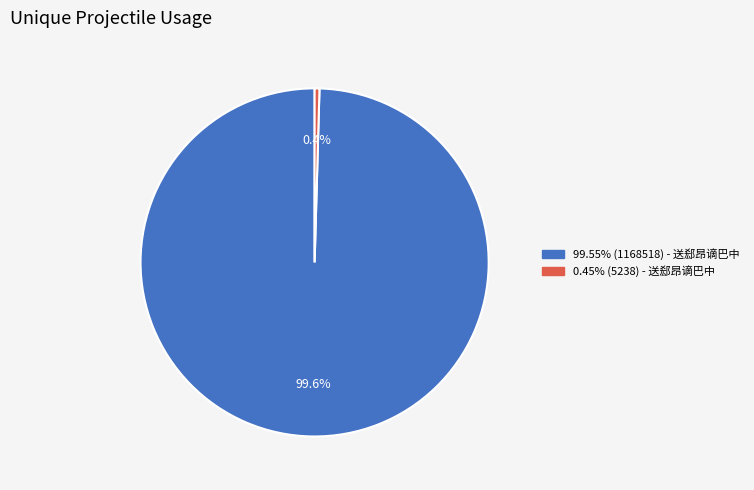

Is there any slice that represents more than half of the pie?

Yes